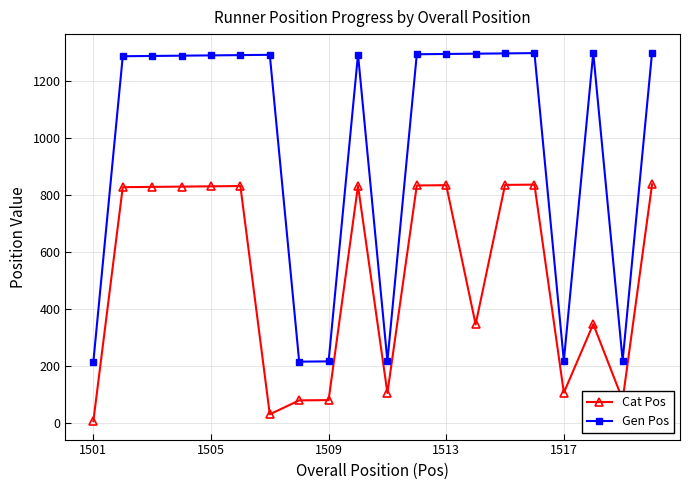

Which series has the largest total across all categories?

Gen Pos